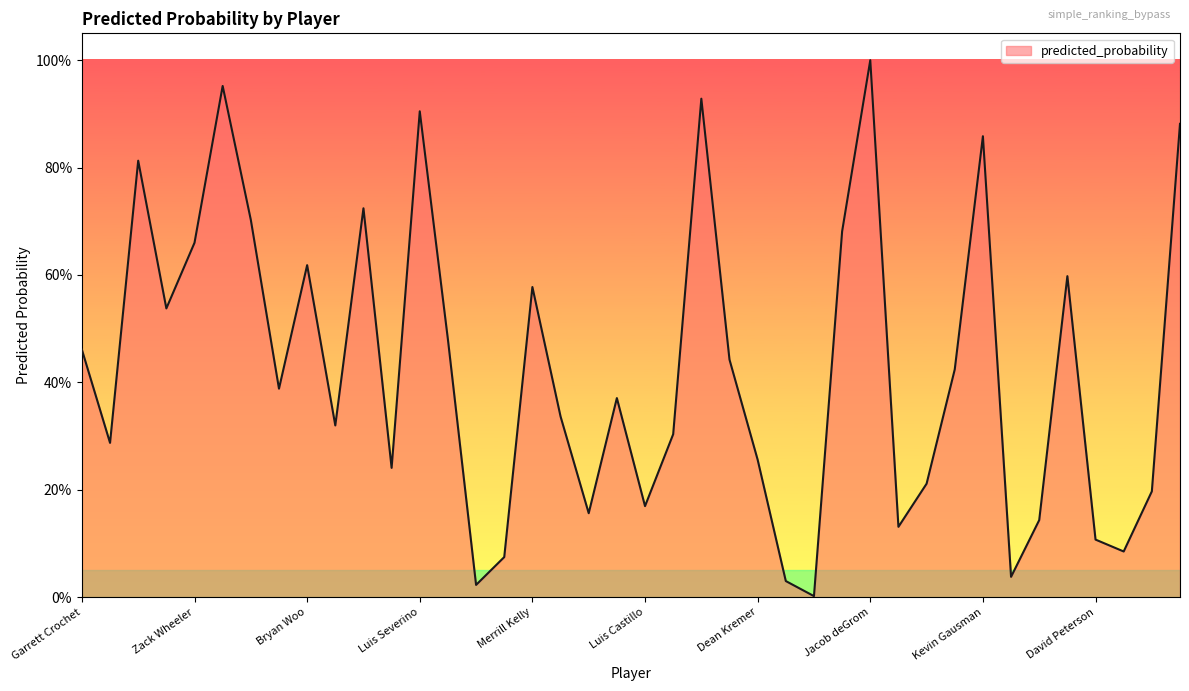

Rank the categories by value from highest to lowest.

Jacob deGrom, Tarik Skubal, Mitch Keller, Luis Severino, Shane Baz, Kevin Gausman, Framber Valdez, Jose Berrios, Zack Littell, Hunter Brown, Zack Wheeler, Bryan Woo, Sonny Gray, Merrill Kelly, Max Fried, Ryan Pepiot, Garrett Crochet, Jake Irvin, MacKenzie Gore, Paul Skenes, Nick Martinez, Yusei Kikuchi, Jose Soriano, Zac Gallen, Logan Webb, Dean Kremer, Cristopher Sanchez, Chris Bassitt, Tanner Bibee, Luis Castillo, Nick Lodolo, Joe Ryan, Matthew Boyd, David Peterson, Jesus Luzardo, Robbie Ray, Nick Pivetta, Jeffrey Springs, Carlos Rodon, Freddy Peralta